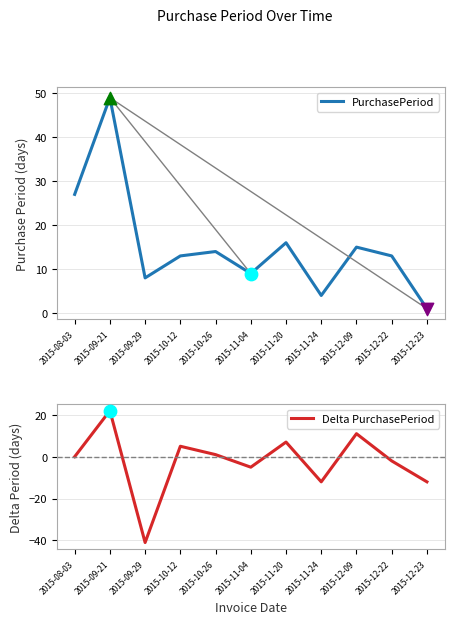

What is the total value across all series at 2015-10-12?

18